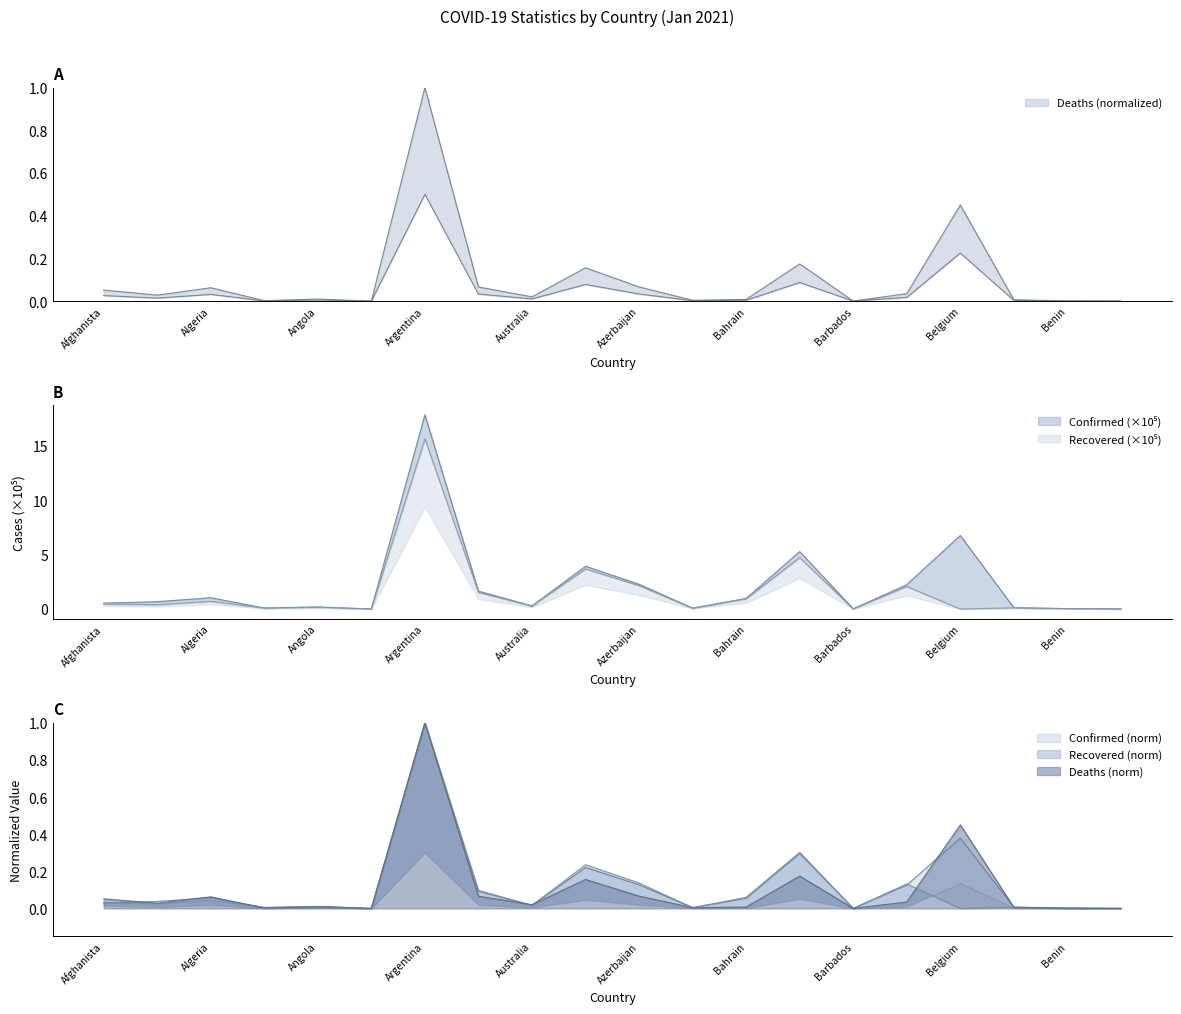

What are all the series names shown in the legend?

Confirmed, Recovered, Deaths